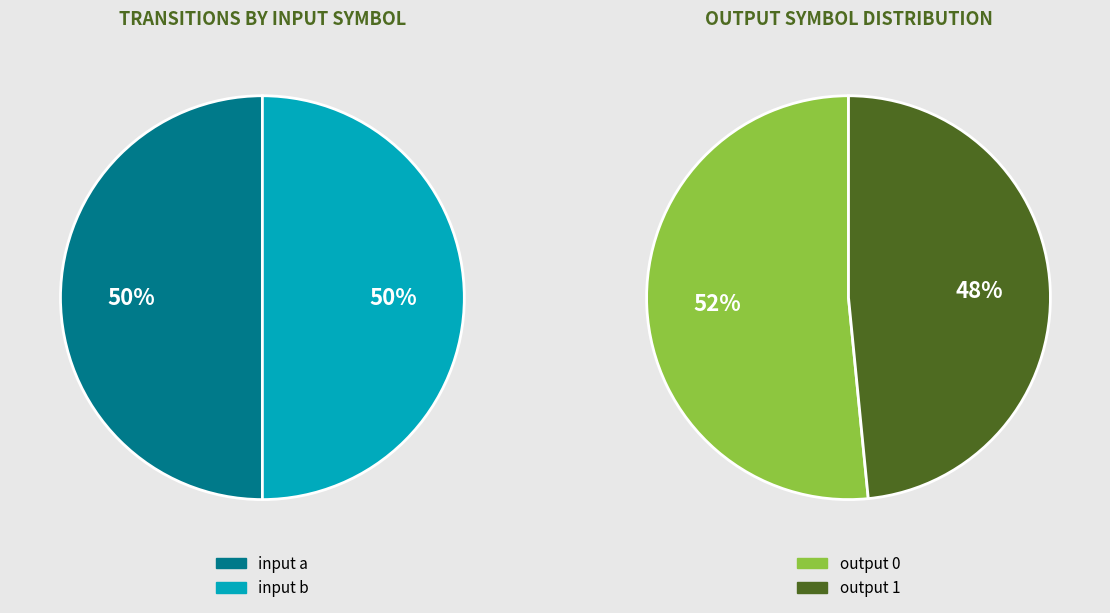

How many slices are in this pie chart?

2